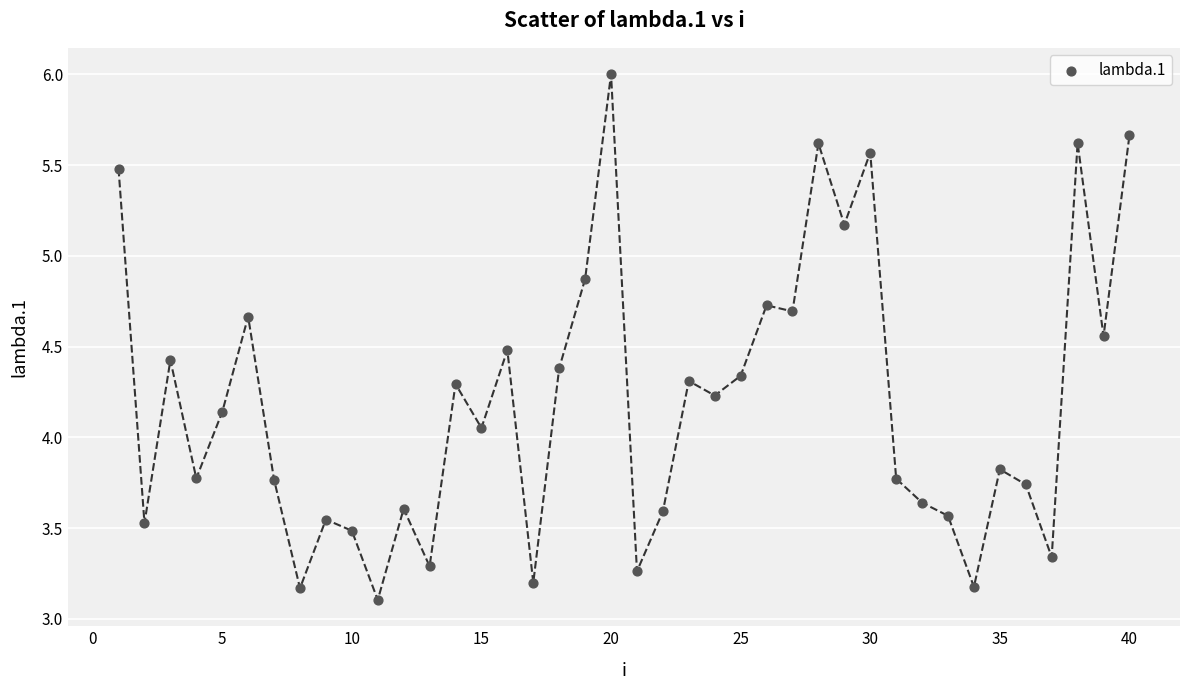

What is the range of X values (max minus min)?

39.0